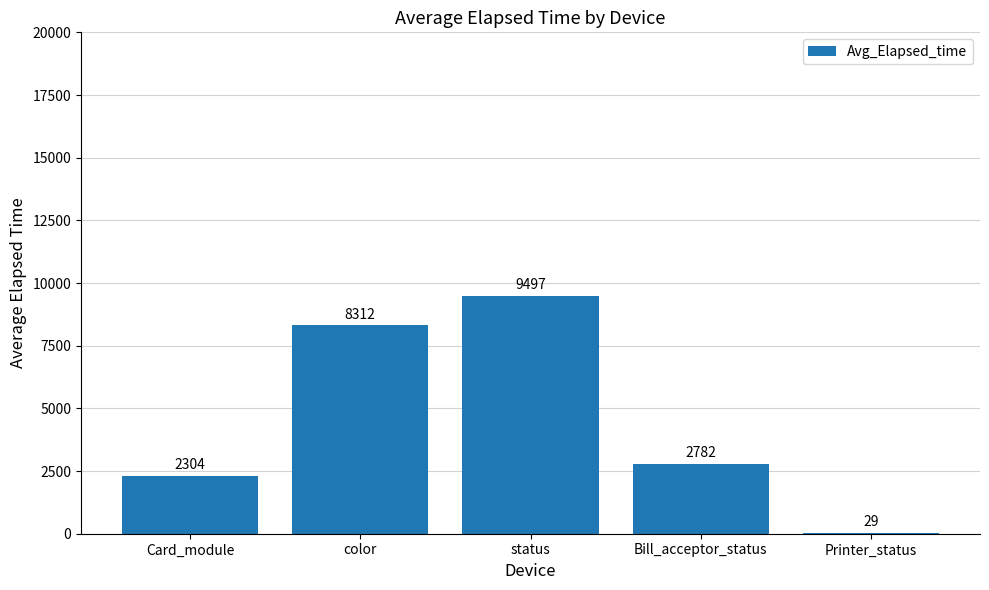

True or false: the data shows 29.0 at Printer_status.

True